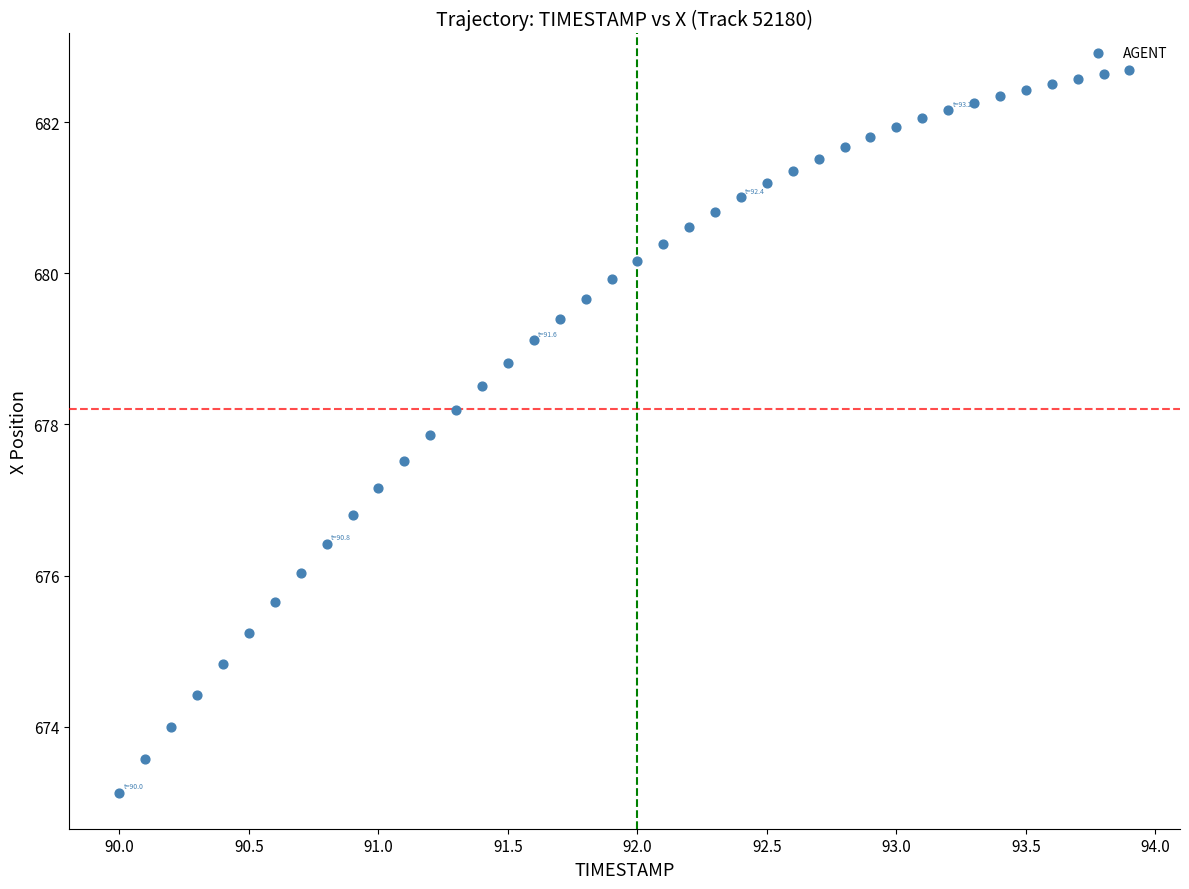

What is the range of Y values (max minus min)?

9.6